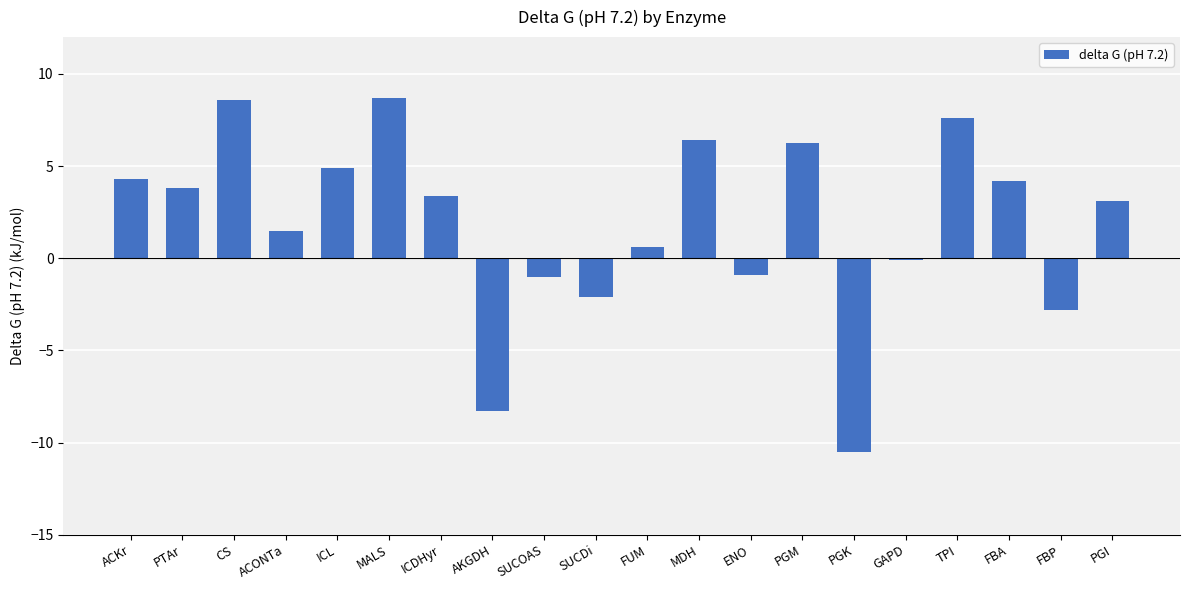

What is the difference between the values at SUCDi and PGM?

8.3